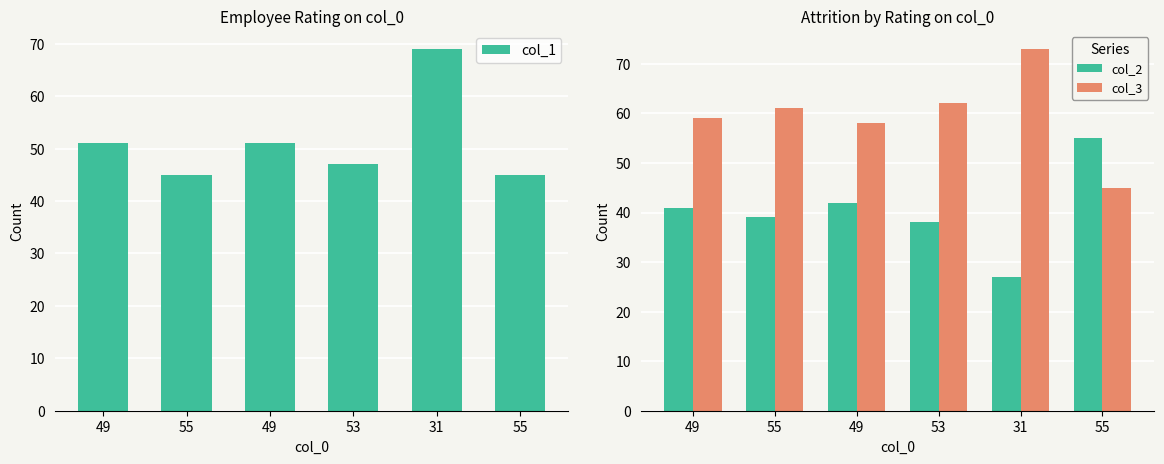

What is the sum of the col_2 values at 55 and 31?

66